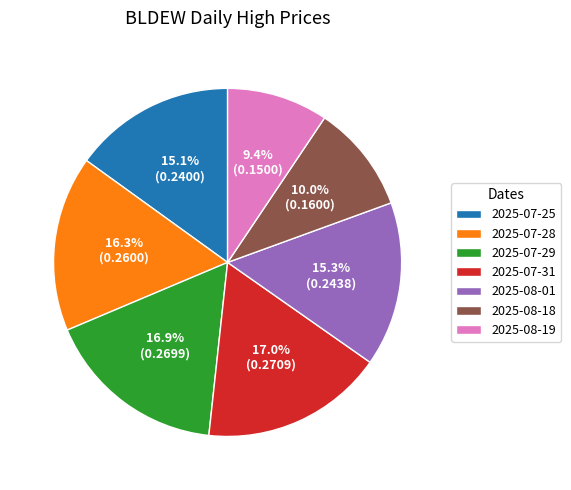

To the nearest percent, what portion does 2025-07-31 represent?

17%